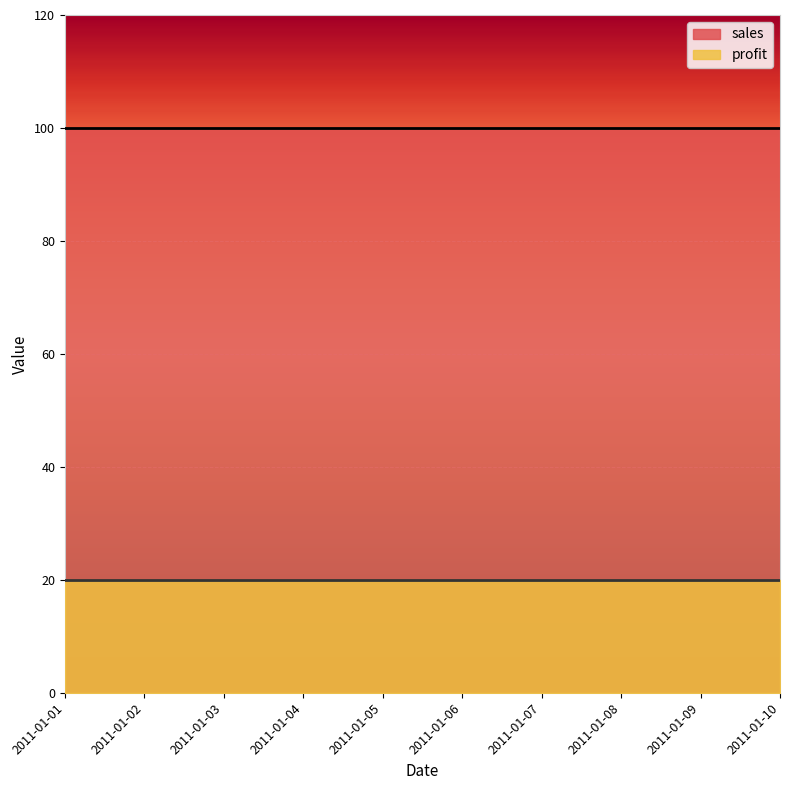

Reading right to left, list all the values displayed in this chart.

profit: 20	20	20	20	20	20	20	20	20	20
sales: 100	100	100	100	100	100	100	100	100	100